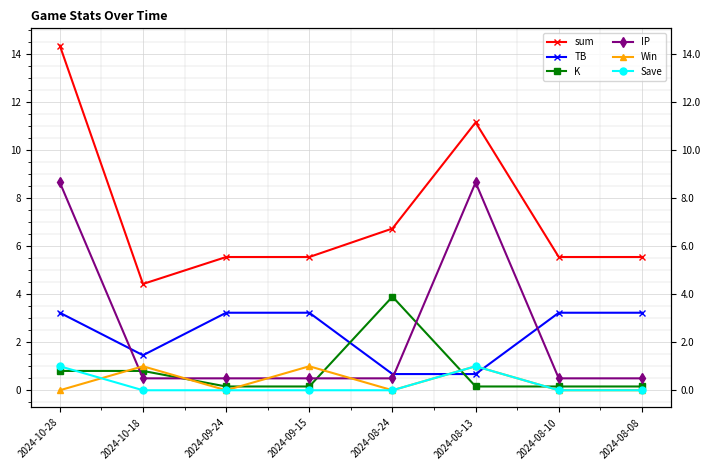

Which category has the highest value in the Save series?

2024-10-28